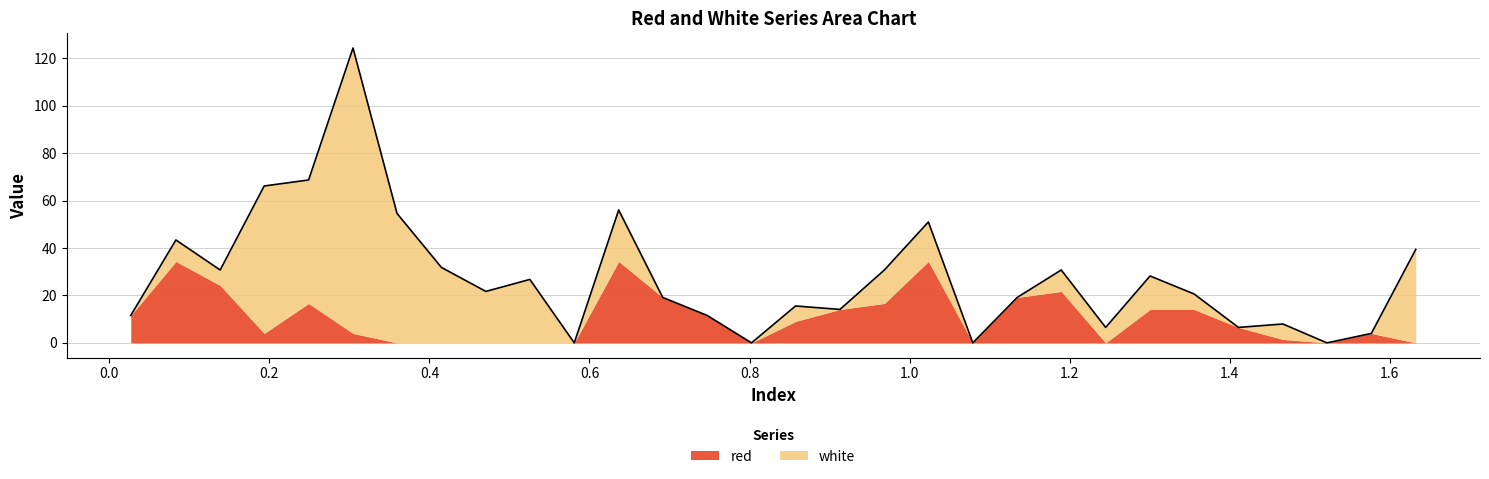

Reading left to right, what are all the values shown in this chart?

red: 0.0268=11.6	0.0832=34.4	0.1385=24.2	0.1935=4.0	0.249=16.6	0.3045=4.0	0.3595=0.0	0.415=0.0	0.4705=0.0	0.5255=0.0	0.581=0.0	0.6365=34.4	0.6915=19.2	0.747=11.6	0.8025=0.0	0.8575=9.0	0.913=14.1	0.9685=16.6	1.0235=34.4	1.079=0.0	1.1345=19.2	1.1895=21.7	1.245=0.0	1.3005=14.1	1.3555=14.1	1.411=6.5	1.4665=1.5	1.5215=0.0	1.577=4.0	1.6325=0.0
white: 0.0268=0.0	0.0832=9.0	0.1385=6.5	0.1935=62.2	0.249=52.1	0.3045=120.4	0.3595=54.6	0.415=31.8	0.4705=21.7	0.5255=26.8	0.581=0.0	0.6365=21.7	0.6915=0.0	0.747=0.0	0.8025=0.0	0.8575=6.5	0.913=0.0	0.9685=14.1	1.0235=16.6	1.079=0.0	1.1345=0.0	1.1895=9.0	1.245=6.5	1.3005=14.1	1.3555=6.5	1.411=0.0	1.4665=6.5	1.5215=0.0	1.577=0.0	1.6325=39.4